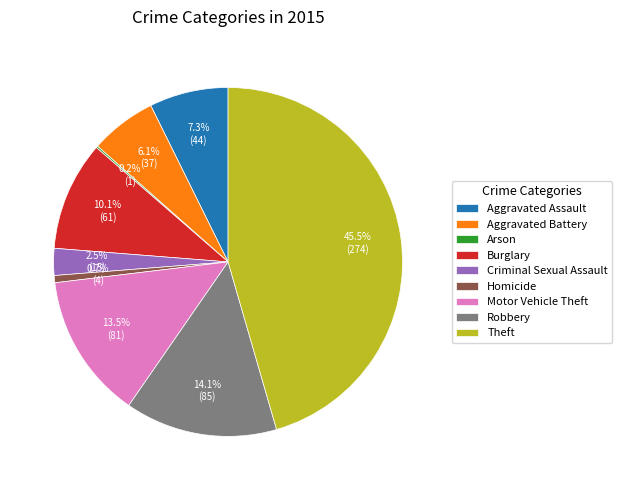

What is the total percentage of Homicide and Theft?

46.2%